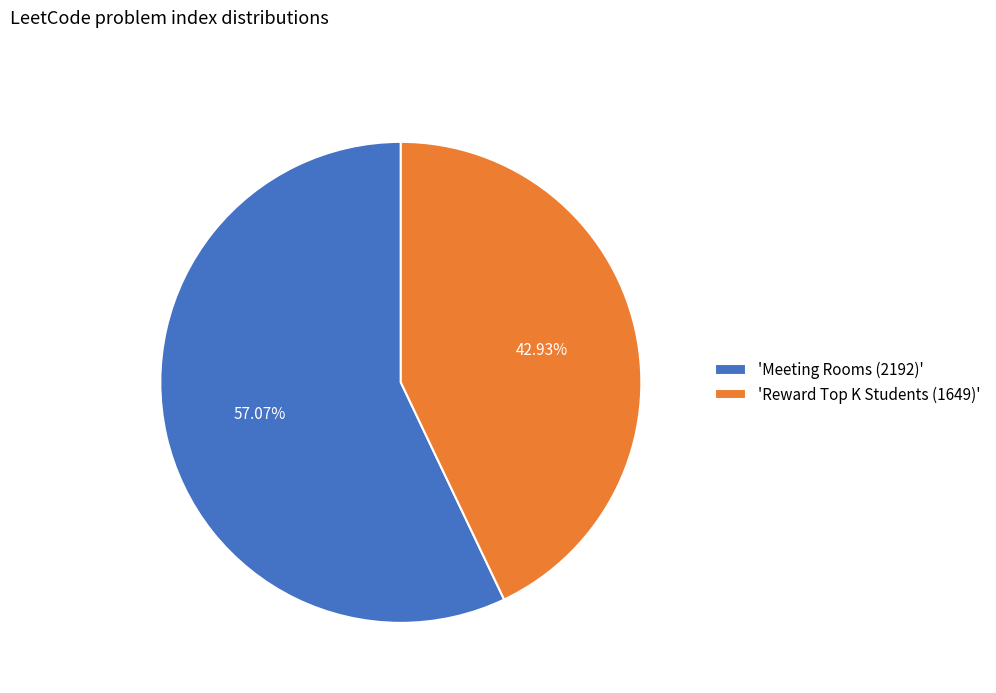

How many slices are in this pie chart?

2